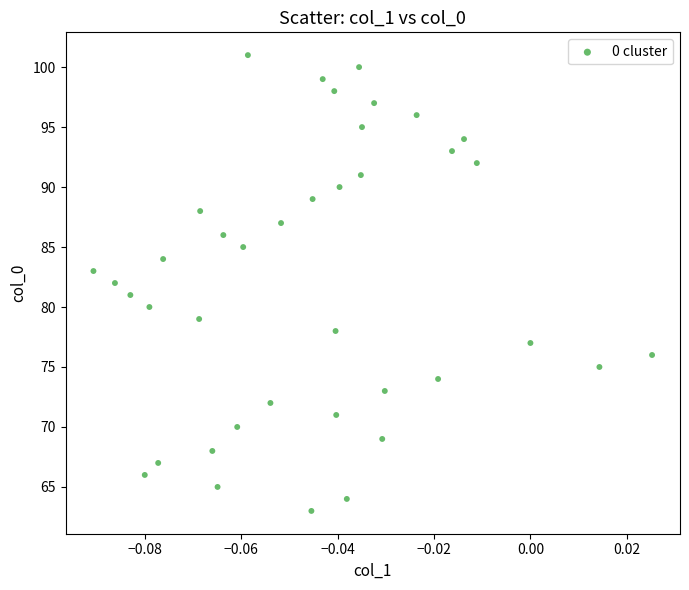

How many points are shown in the scatter plot?

39